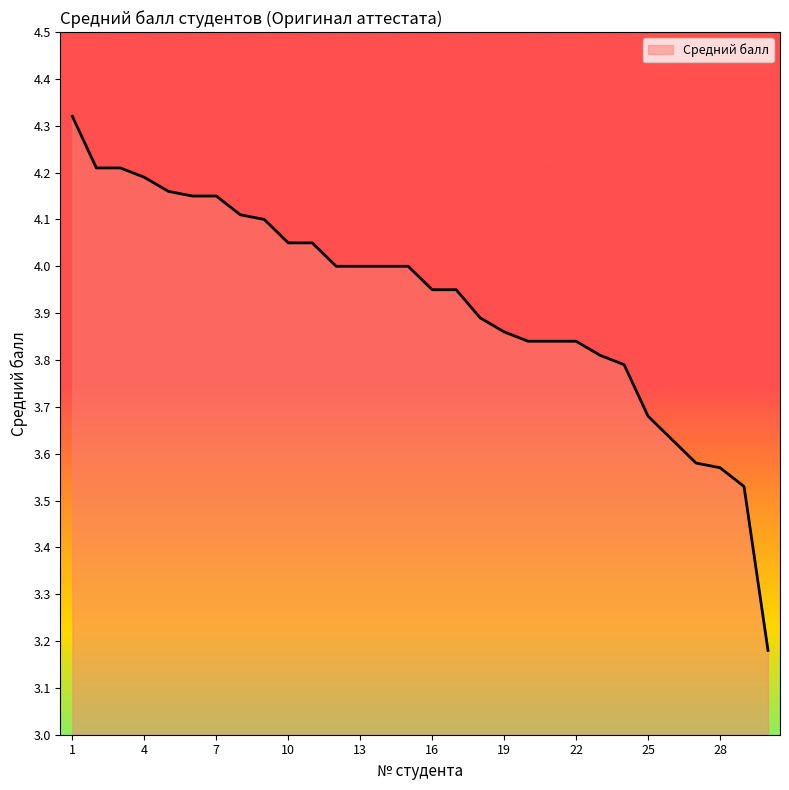

What is the difference between the maximum and minimum values?

1.1